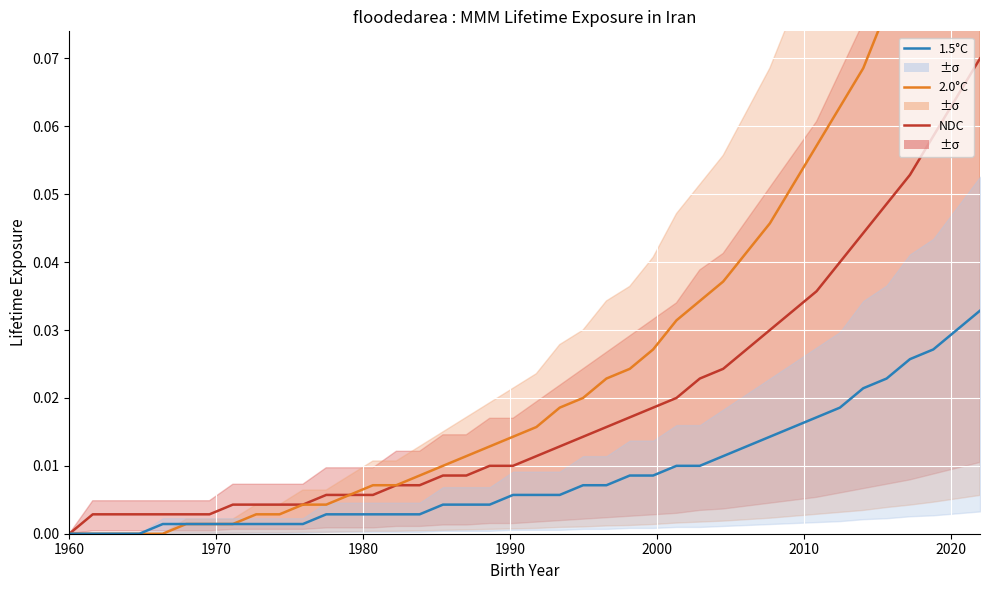

True or false: 1.5°C and NDC intersect in this chart.

False